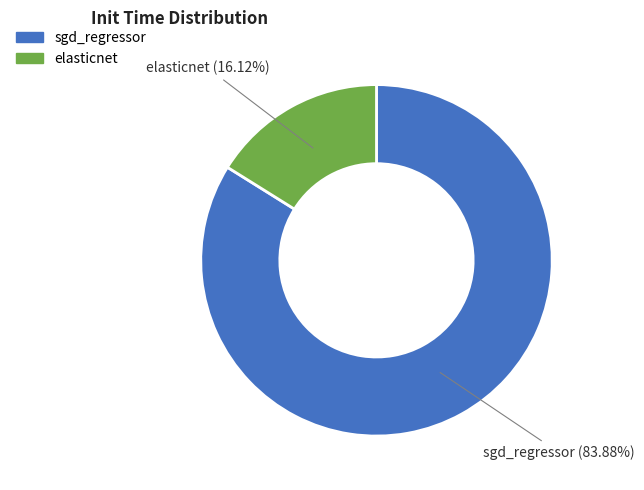

To the nearest percent, what is the difference between the largest and smallest slice percentages?

68%